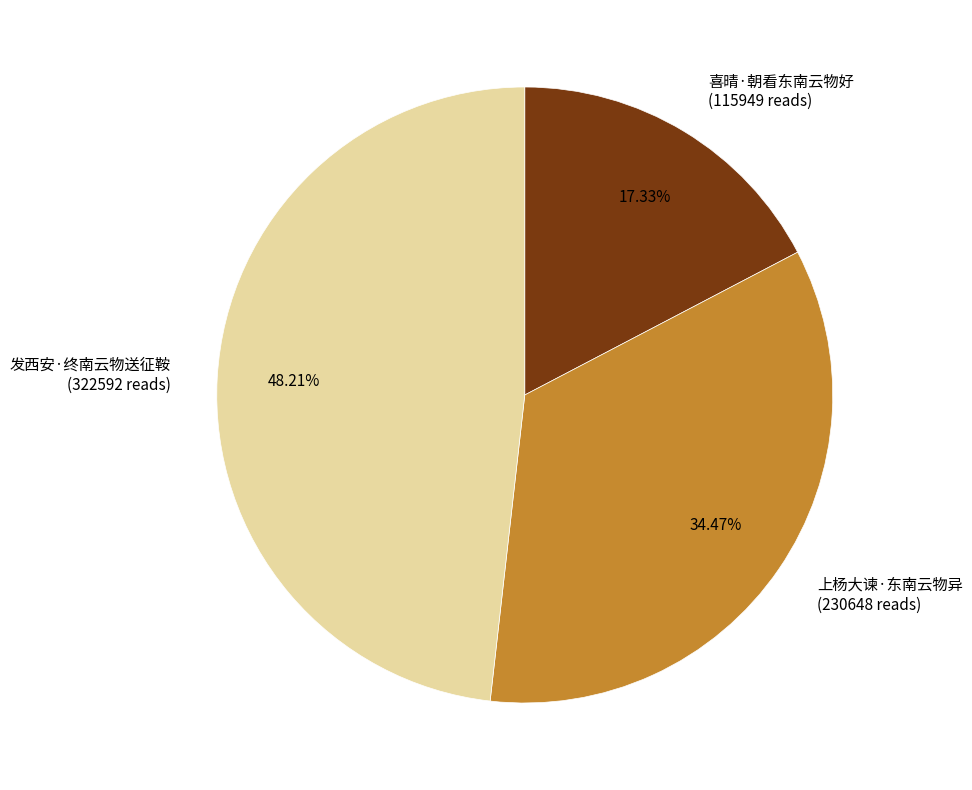

Combined, do 发西安·终南云物送征鞍 and 喜晴·朝看东南云物好 account for over 50%?

Yes